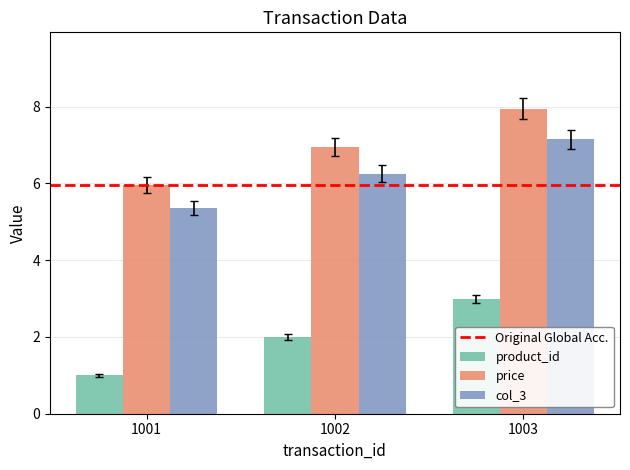

The col_3 series shows 9.7 at 1001. True or false?

False